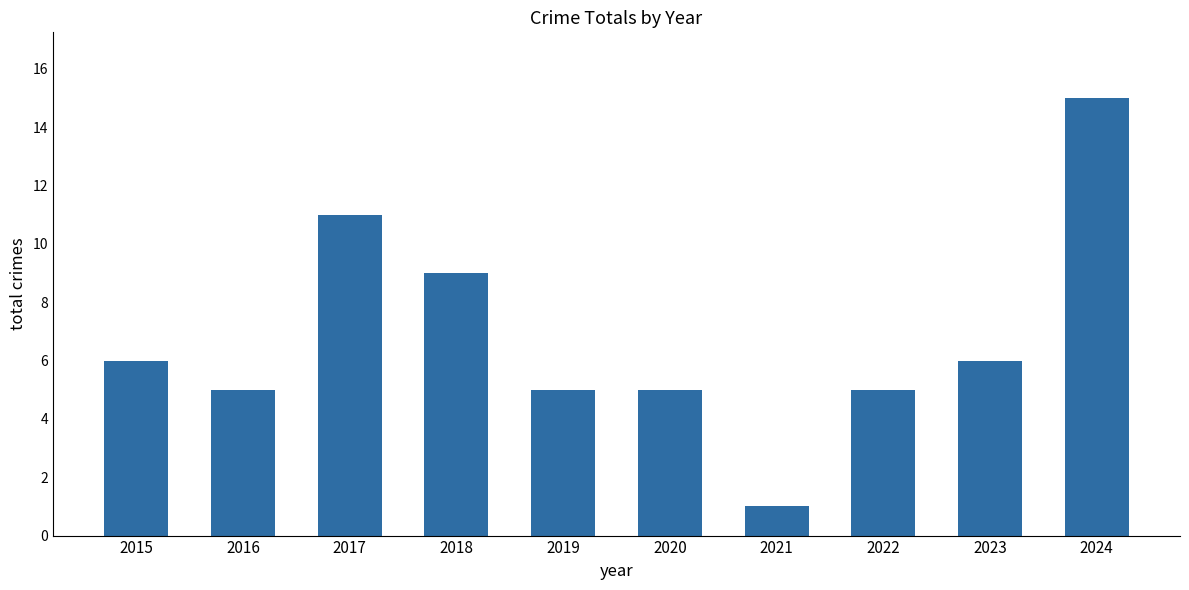

What is the value of the 4th bar from the left?

9